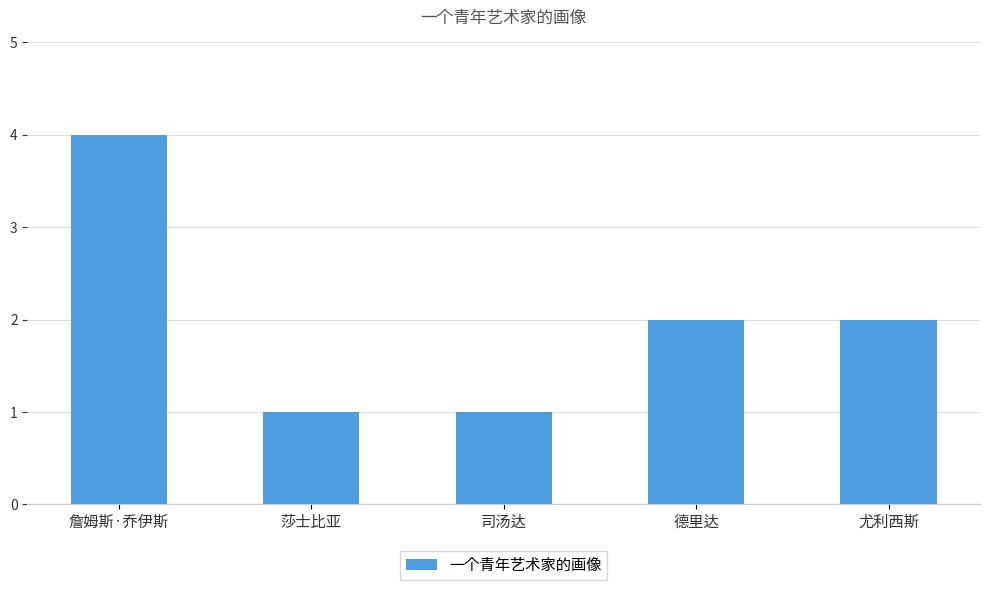

What is the minimum value shown in the chart?

1